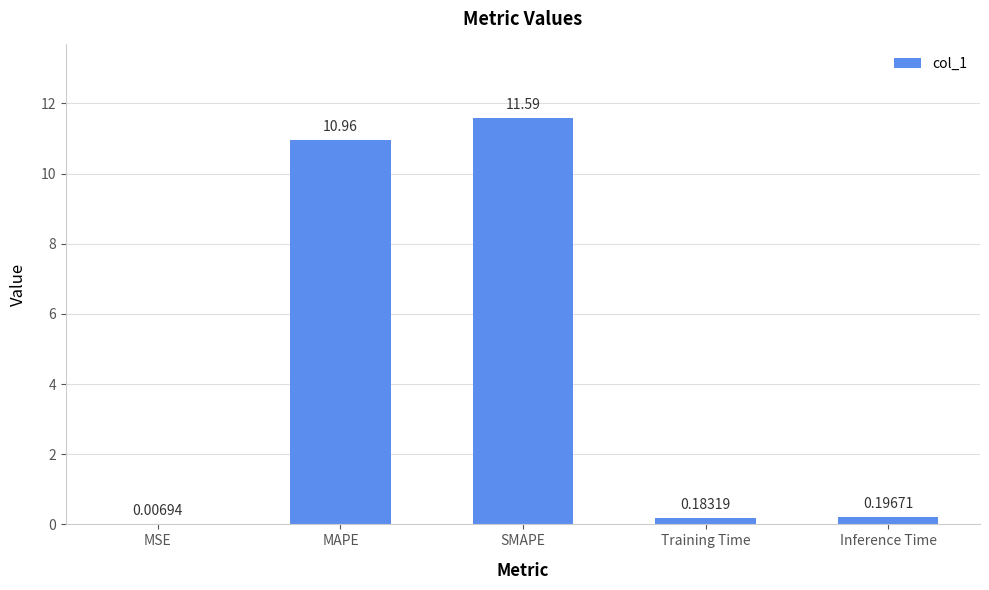

How many data points does each series have?

5